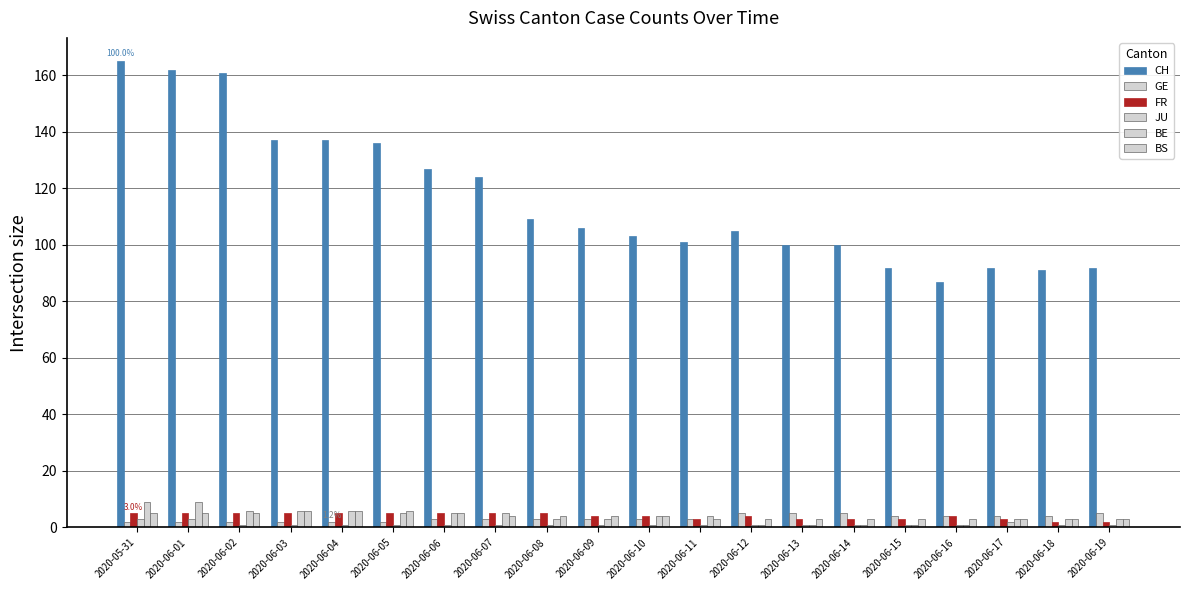

What is the sum of the BS values at 2020-06-14 and 2020-06-19?

6